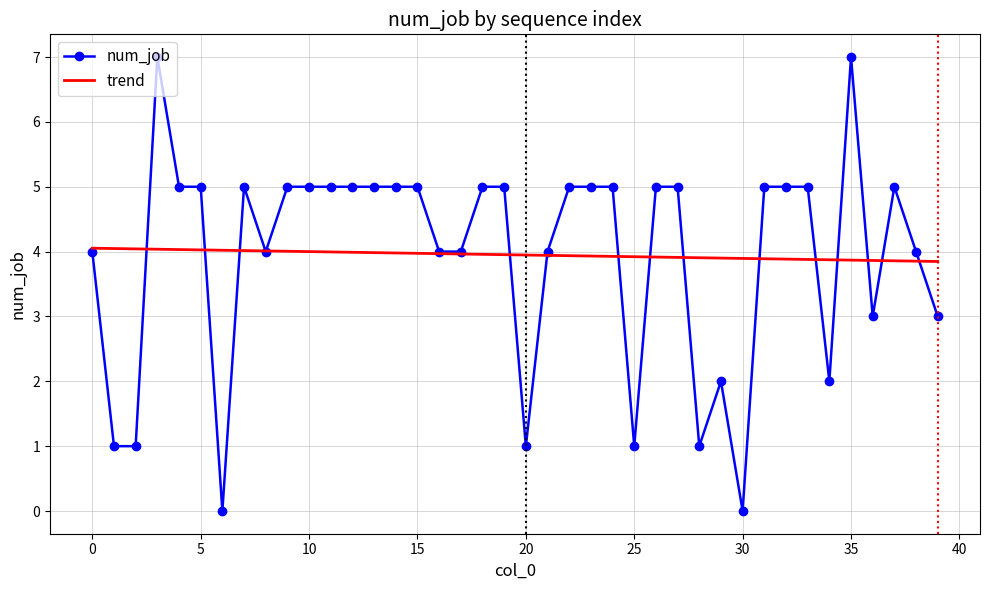

What is the highest value of the num_job series?

7.0